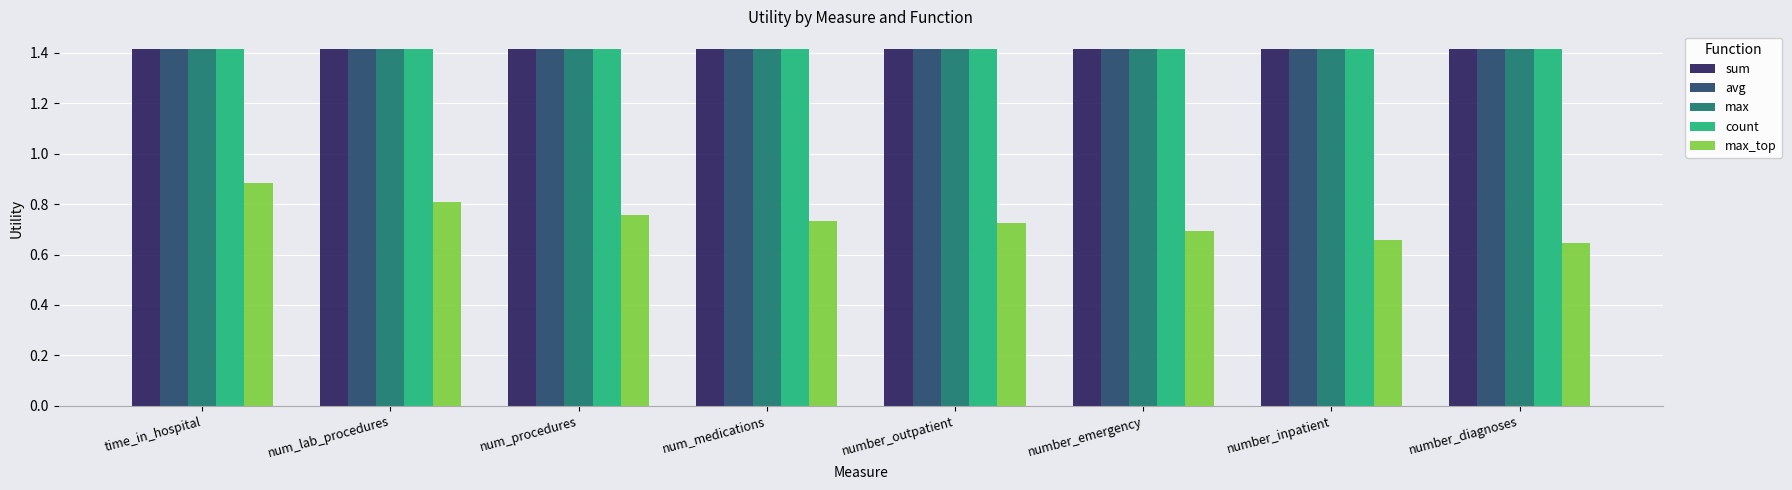

What is the approximate value of avg at num_procedures?

1.4